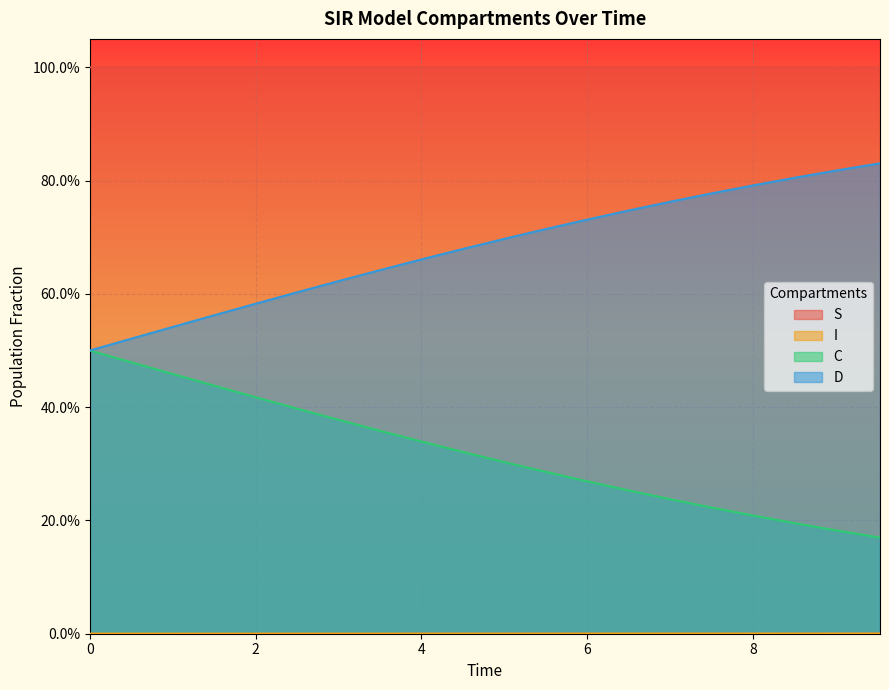

True or false: C has more than 2 interior local peaks.

False